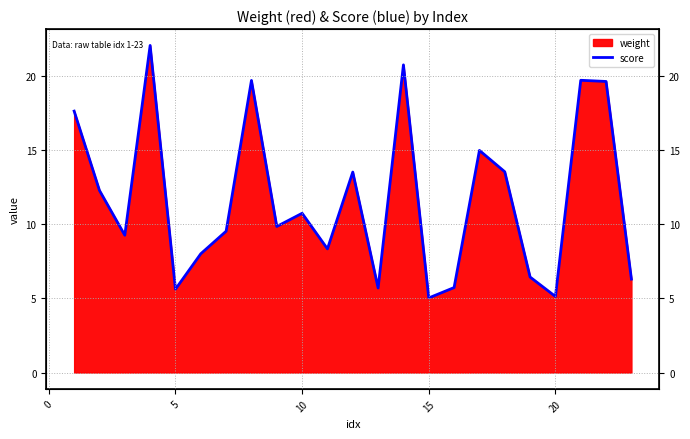

What is the difference between the maximum and minimum values?

17.0